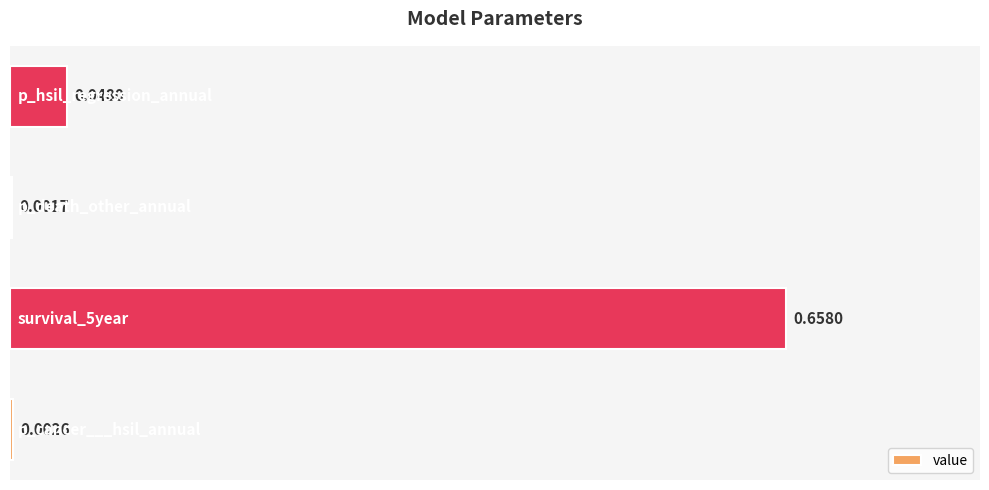

What is the sum of all values?

0.7